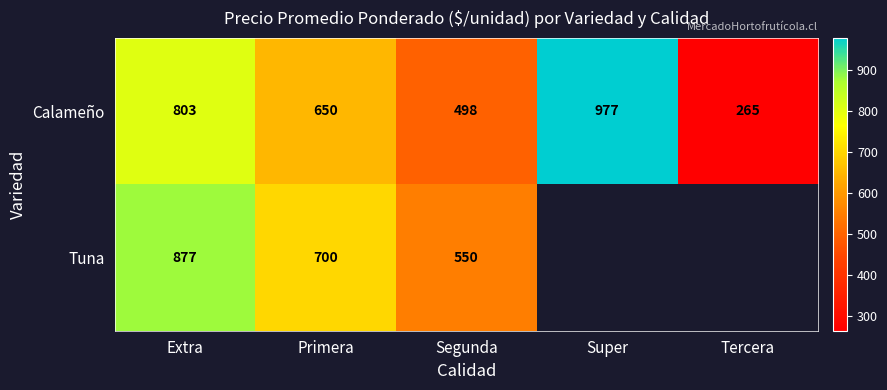

At which category is the sum across all series the highest?

Extra